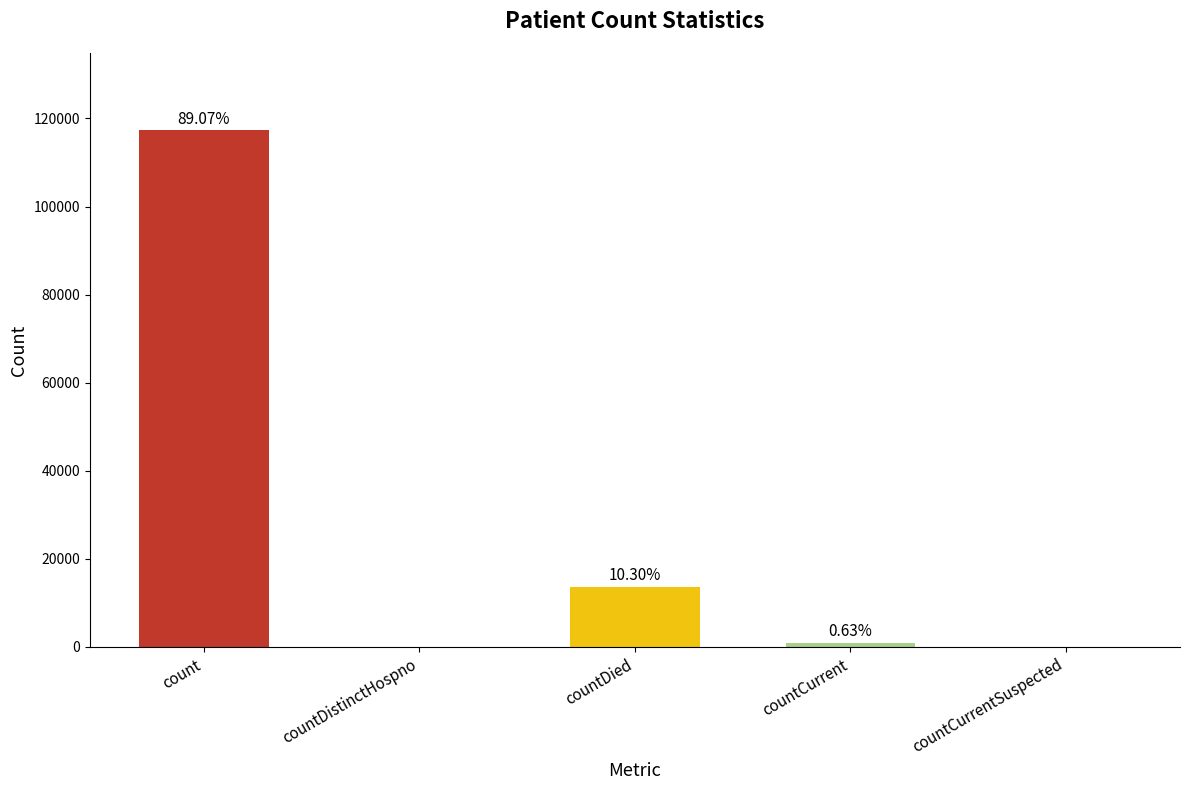

List the labels in order of value, largest first.

count, countDied, countCurrent, countDistinctHospno, countCurrentSuspected